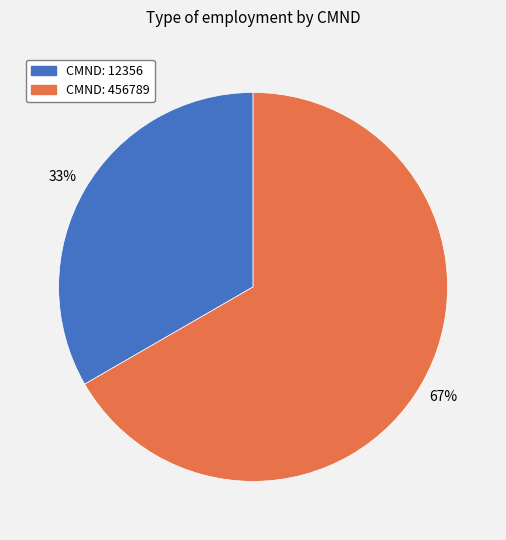

To the nearest percent, what is the average slice percentage?

50%